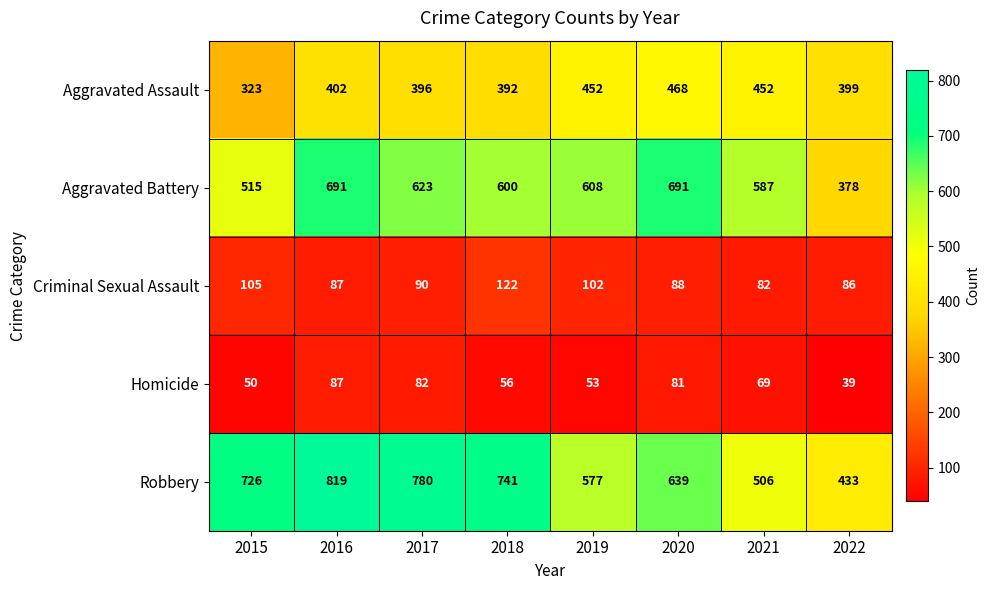

What value does the Homicide series have at 2018, to the nearest 10?

60